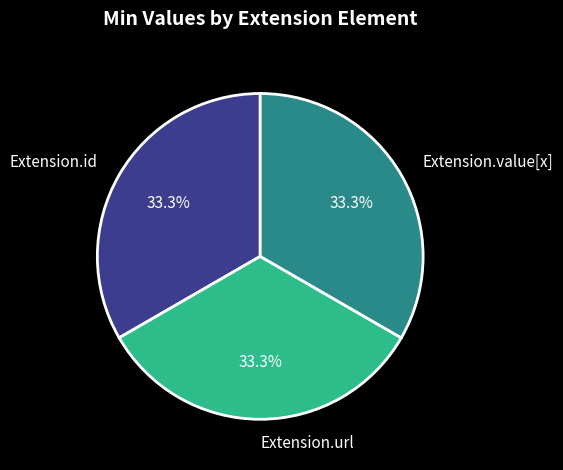

What is the total percentage of Extension.id and Extension.value[x]?

66.7%